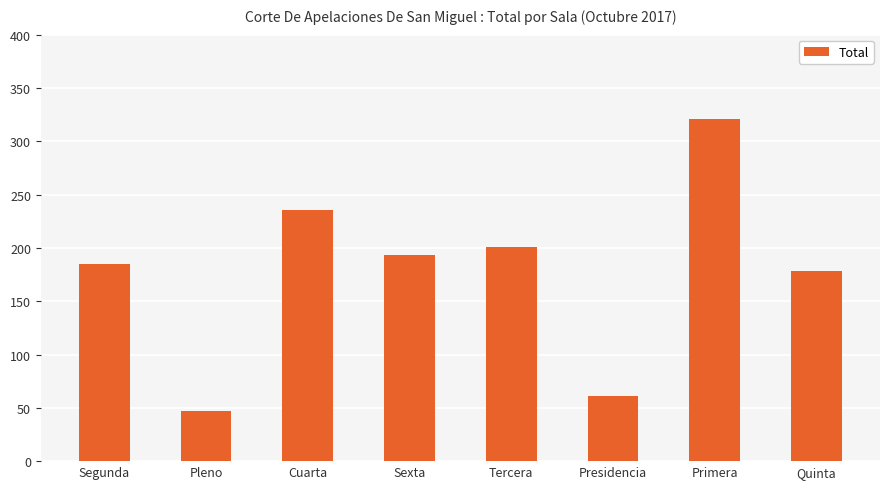

What is the difference between the values at Presidencia and Segunda?

124